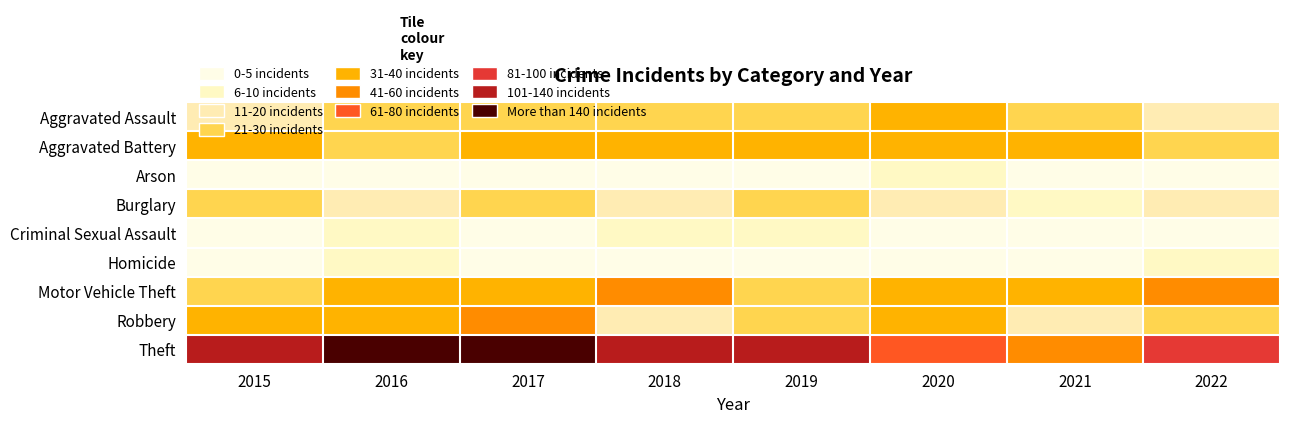

Reading left to right, what are all the values shown in this chart?

Aggravated Assault: 2015=19	2016=28	2017=21	2018=20	2019=22	2020=30	2021=28	2022=19
Aggravated Battery: 2015=39	2016=23	2017=30	2018=32	2019=30	2020=32	2021=30	2022=27
Arson: 2015=2	2016=2	2017=2	2018=0	2019=1	2020=7	2021=3	2022=1
Burglary: 2015=27	2016=18	2017=22	2018=10	2019=22	2020=17	2021=7	2022=14
Criminal Sexual Assault: 2015=4	2016=7	2017=2	2018=5	2019=9	2020=0	2021=2	2022=3
Homicide: 2015=3	2016=5	2017=1	2018=2	2019=4	2020=3	2021=3	2022=6
Motor Vehicle Theft: 2015=20	2016=35	2017=38	2018=44	2019=29	2020=36	2021=31	2022=44
Robbery: 2015=32	2016=37	2017=40	2018=18	2019=29	2020=35	2021=18	2022=21
Theft: 2015=135	2016=186	2017=173	2018=120	2019=131	2020=76	2021=54	2022=91